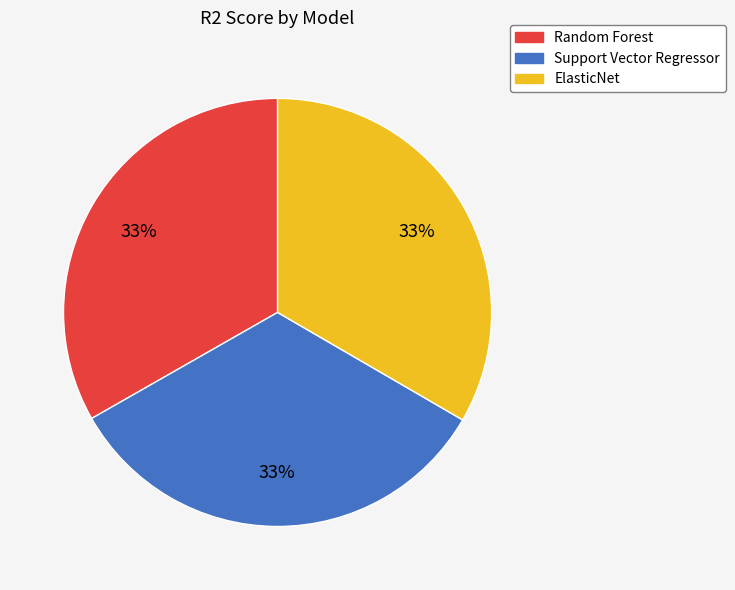

Combined, do Support Vector Regressor and ElasticNet account for over 50%?

Yes